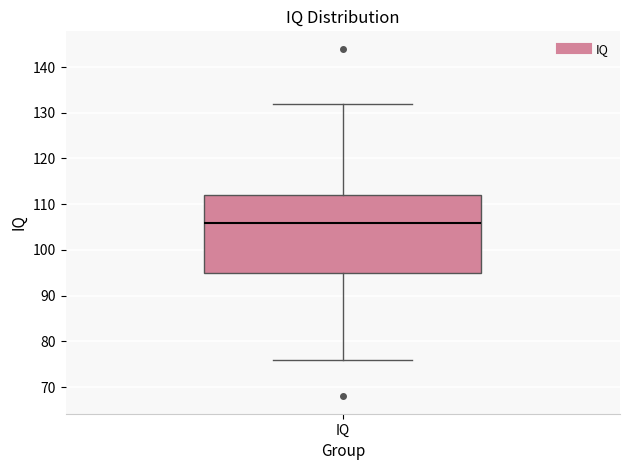

Transcribe this box plot: give where the median line is, the range the box spans, and where the two whiskers end, as read against the y-axis. The values are not printed on the chart, so give them approximately, as read against the axis.

median 106, box 95 to 112, whiskers 76 to 132